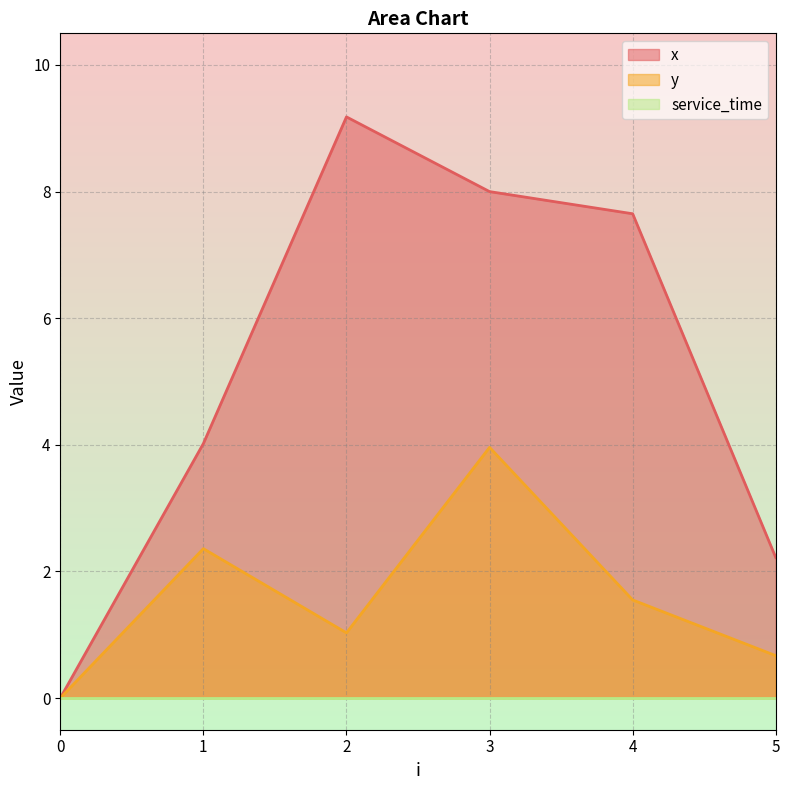

Where does the y series first go above 1?

1